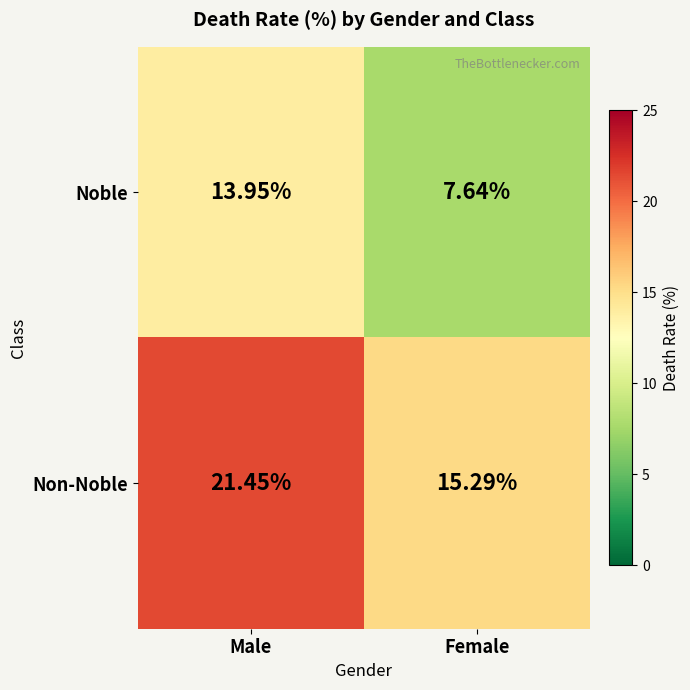

At which category is the sum across all series the highest?

Male